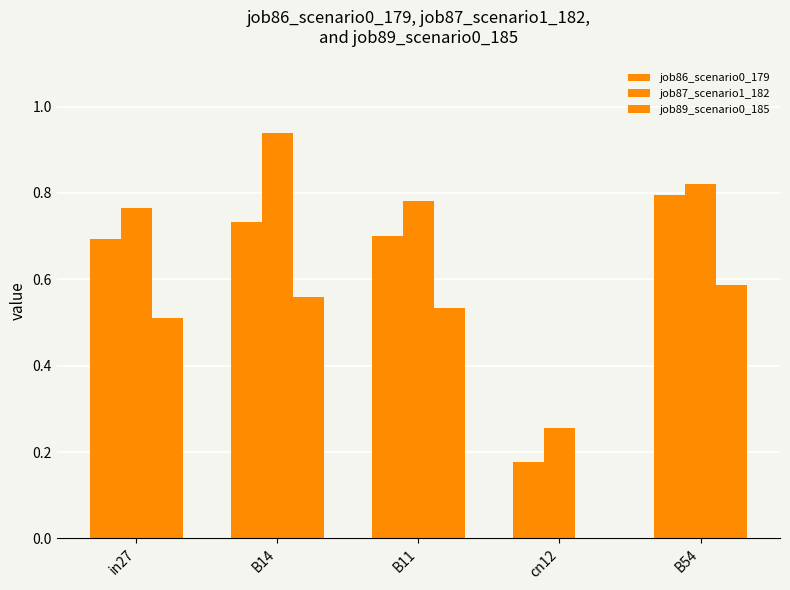

What is the approximate value of job86_scenario0_179 at in27?

0.7